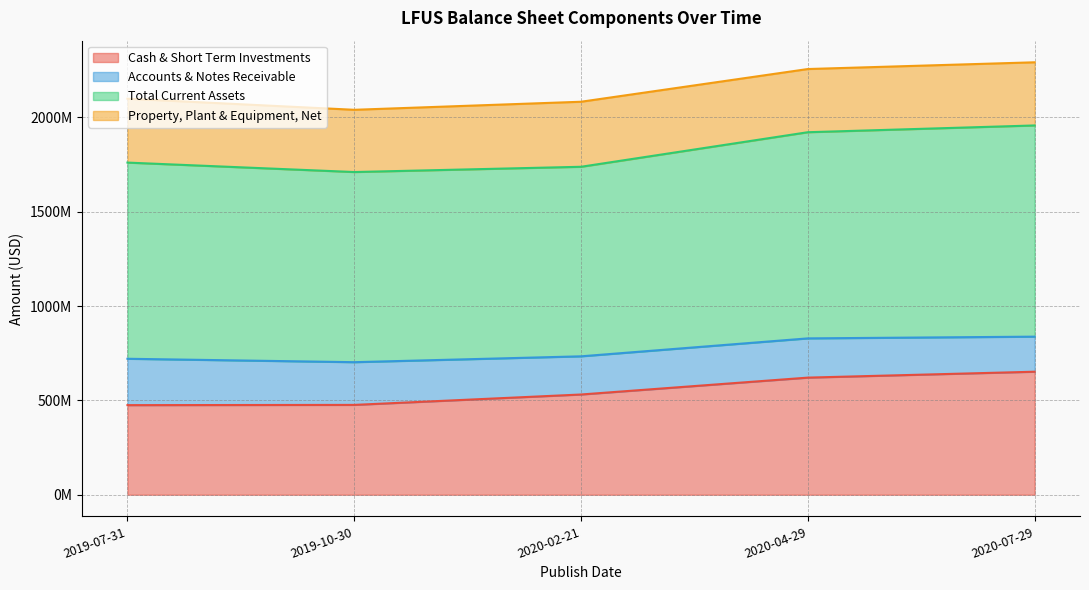

The value of Total Current Assets at 2020-07-29 is 1956882000. True or false?

True